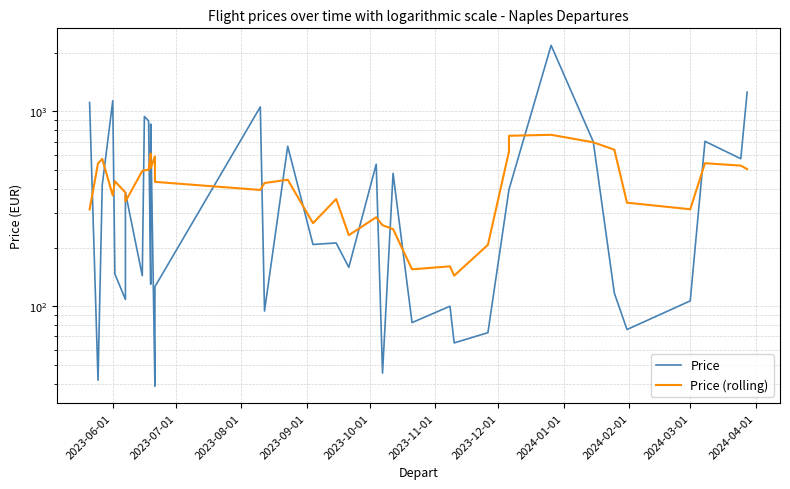

Count the number of data series in this chart.

2